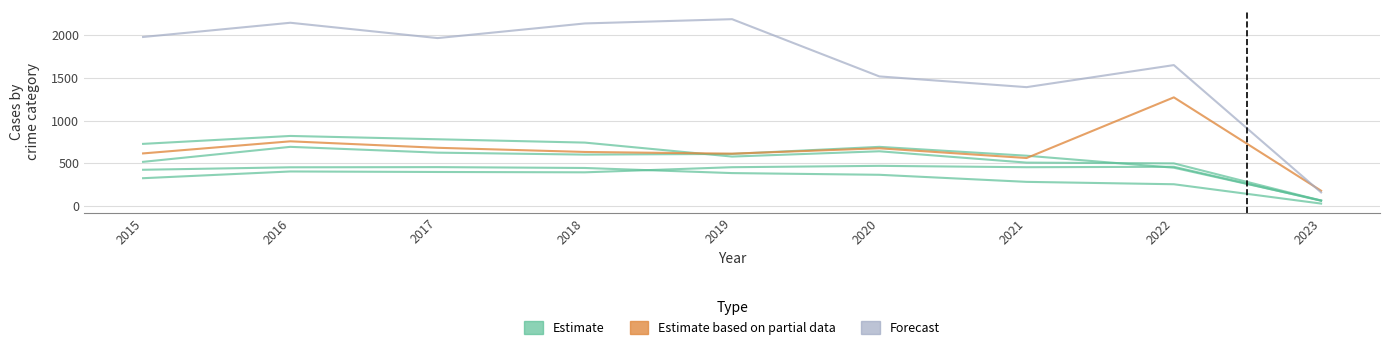

How many values in the Estimate based on partial data series are below 631?

4